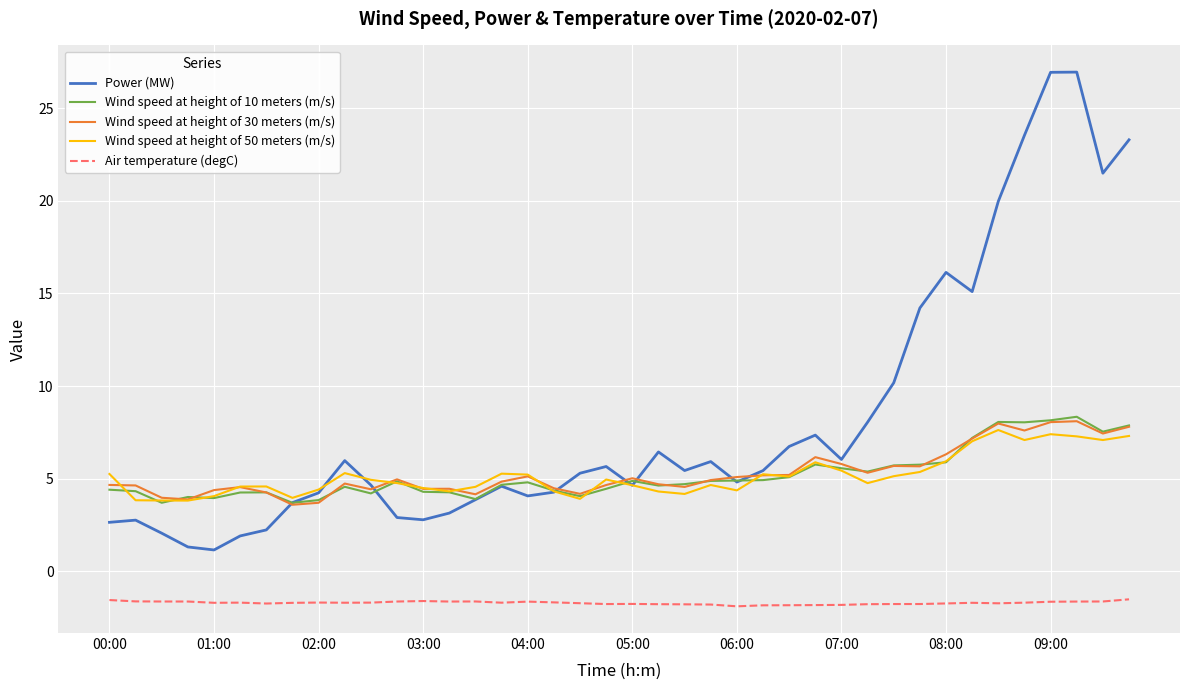

What is the minimum value for Power (MW)?

1.1